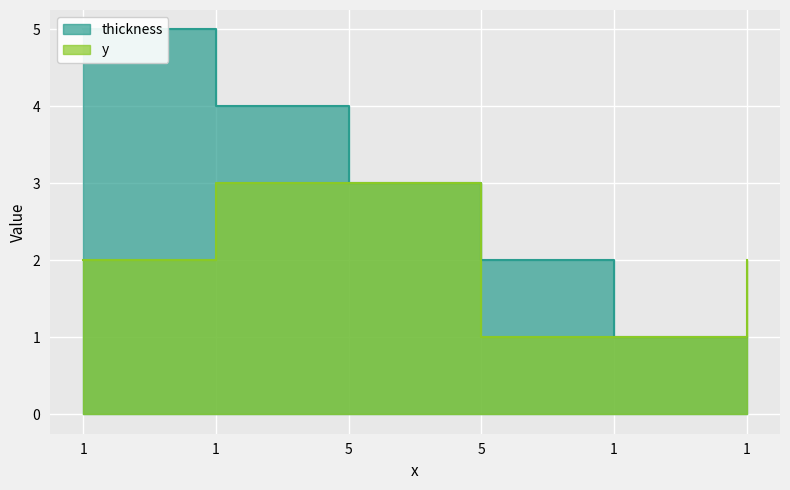

True or false: thickness and y cross at least once.

False